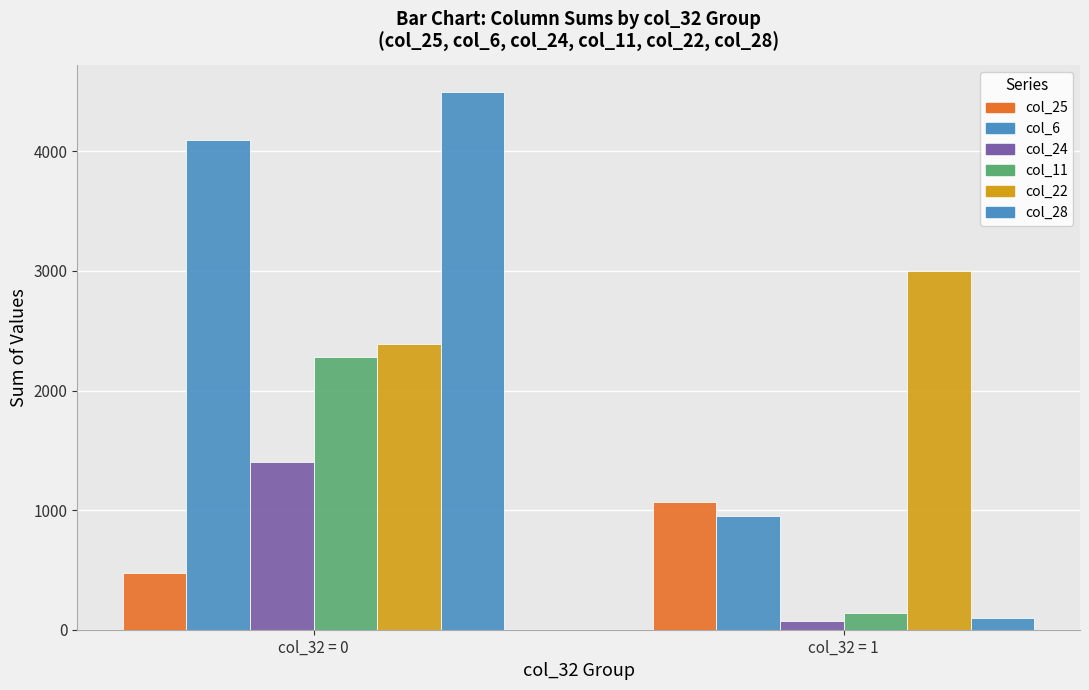

Which series changed the most between col_32 = 0 and col_32 = 1?

col_28